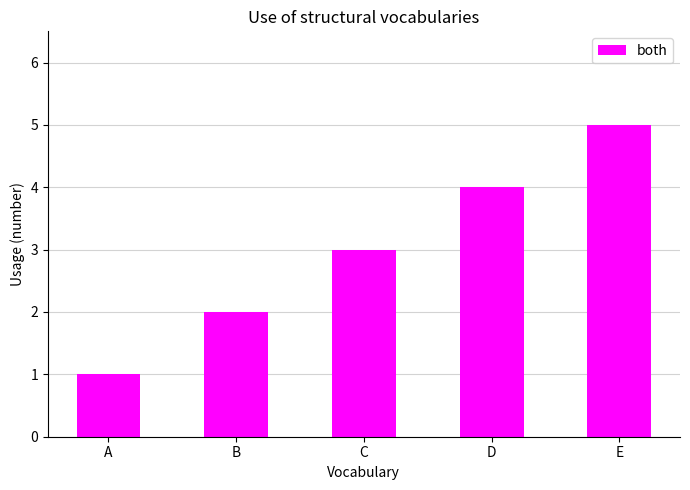

Reading left to right, extract all data points from this chart.

1	2	3	4	5